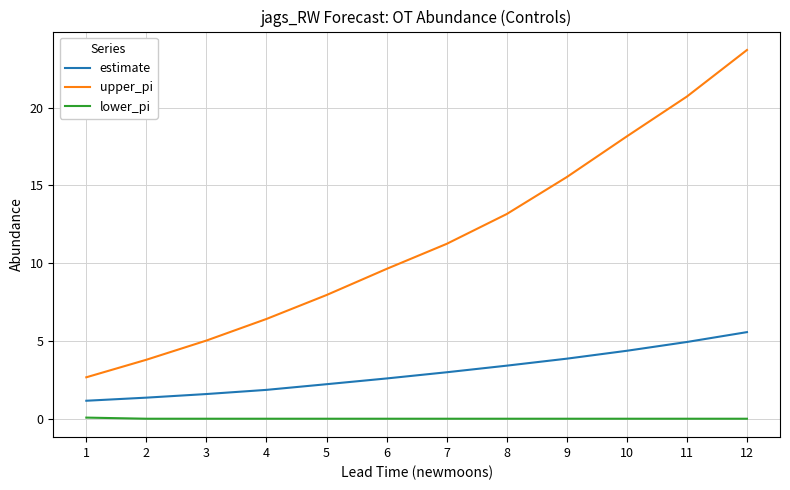

Between 1 and 4, which series saw the biggest shift?

upper_pi